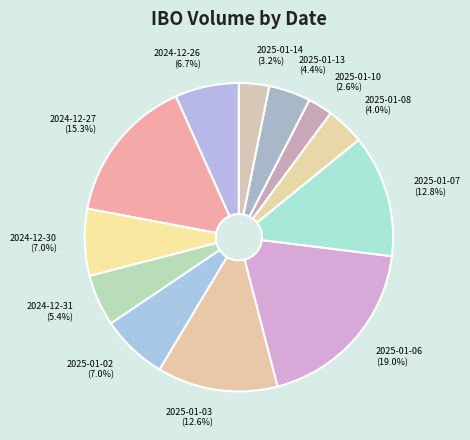

Is there a majority slice in this chart?

No